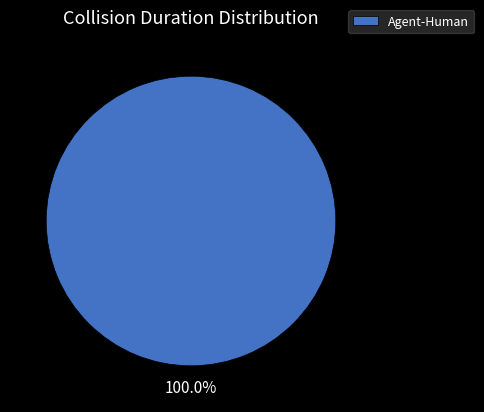

Rank the categories by value from lowest to highest.

Agent-Human